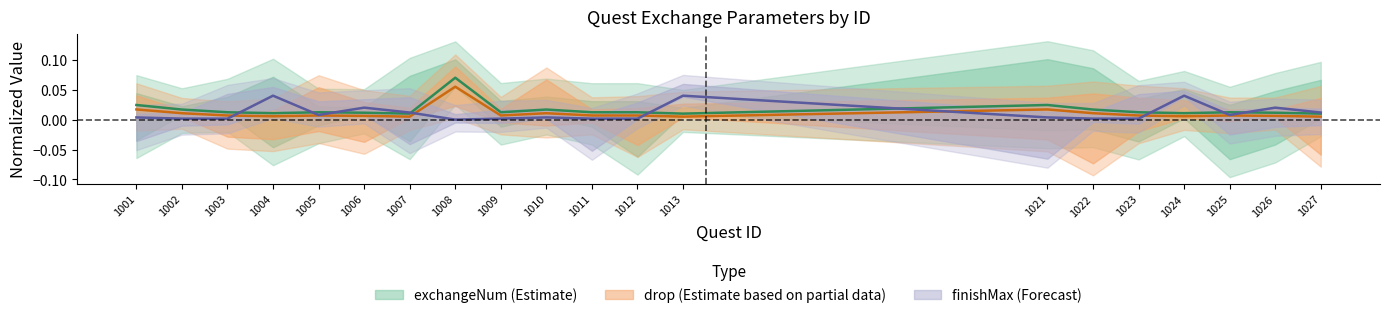

True or false: drop and exchangeNum cross at least once.

False